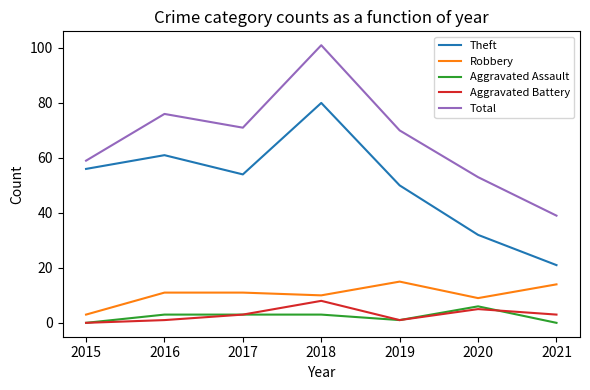

What is the lowest value of the Robbery series?

3